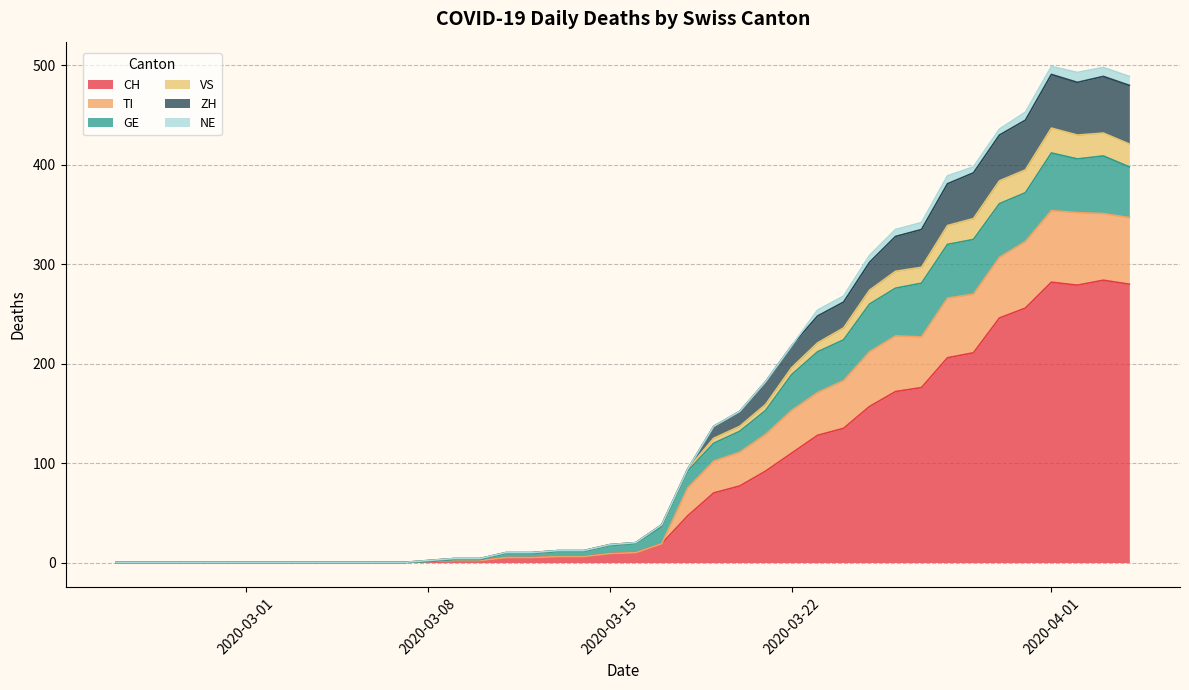

Does the chart display data point markers on the line(s)?

No